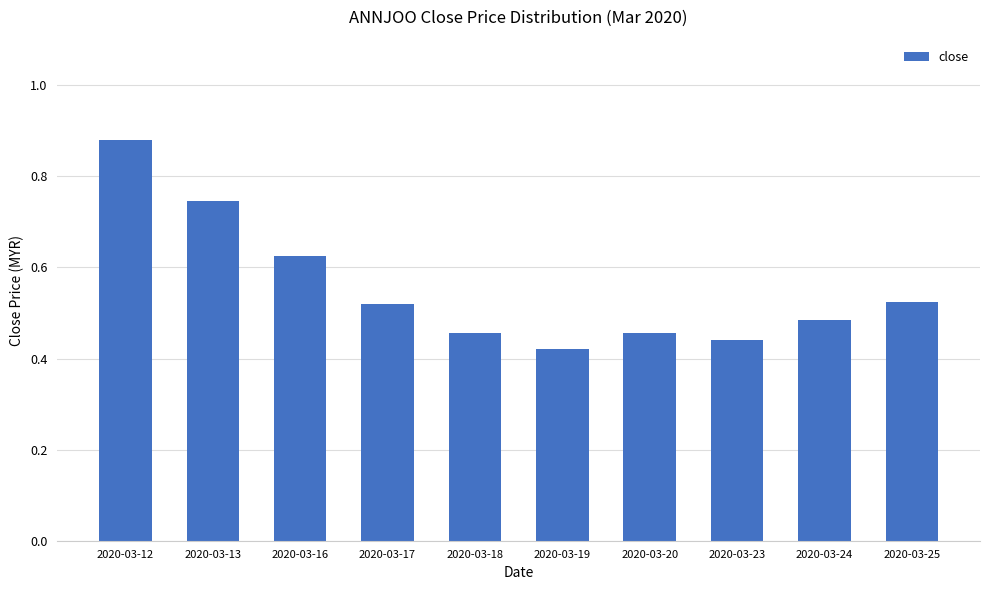

What is the sum of the values at 2020-03-17 and 2020-03-25?

1.0